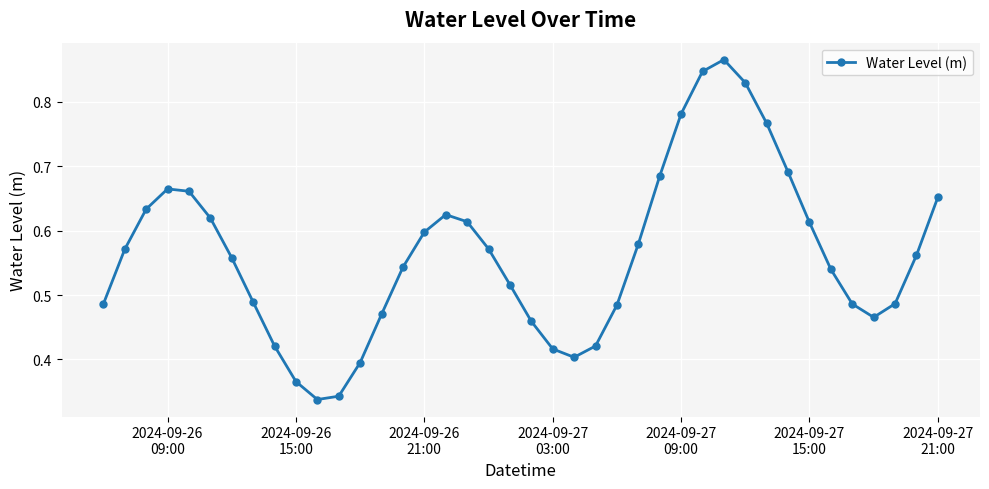

Count the values in the range 0 to 1.

40